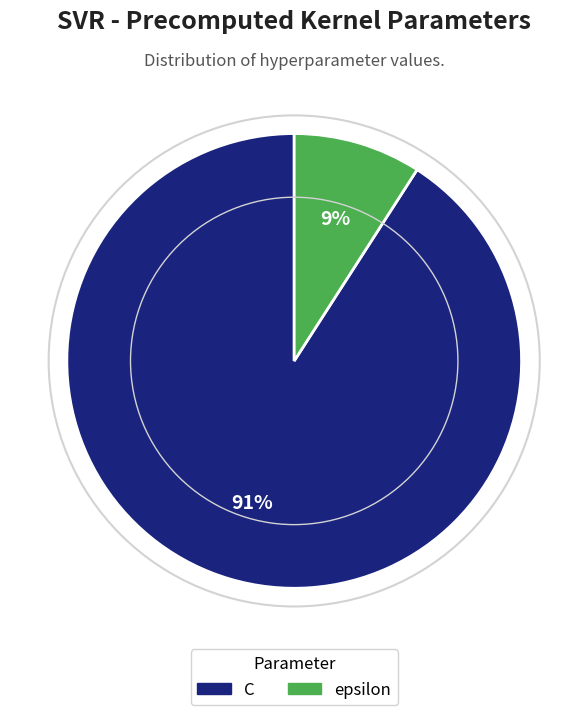

Which category has the biggest portion of the pie?

C